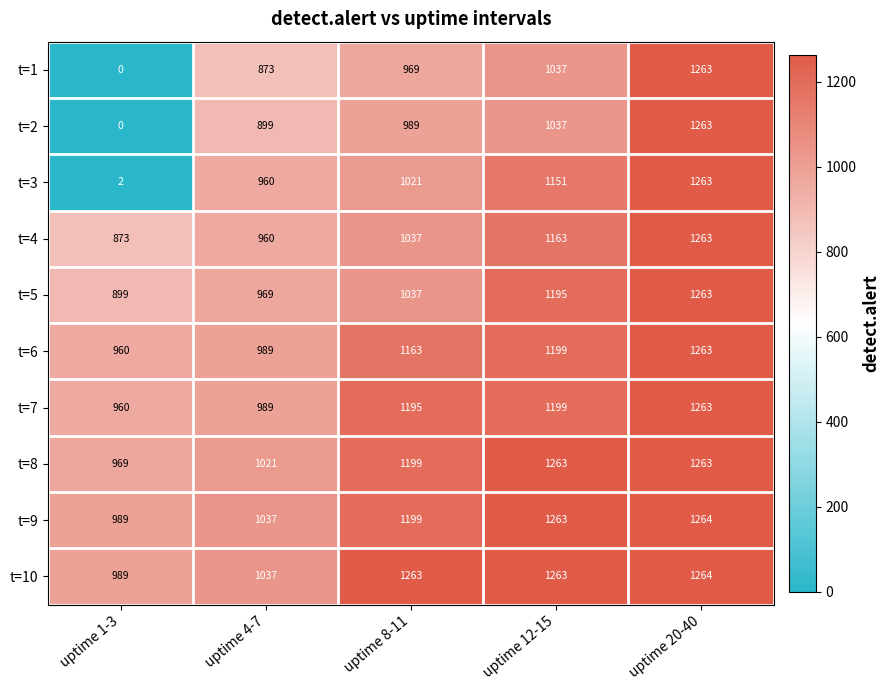

What is the spread (max minus min) of values at uptime 1-3?

989